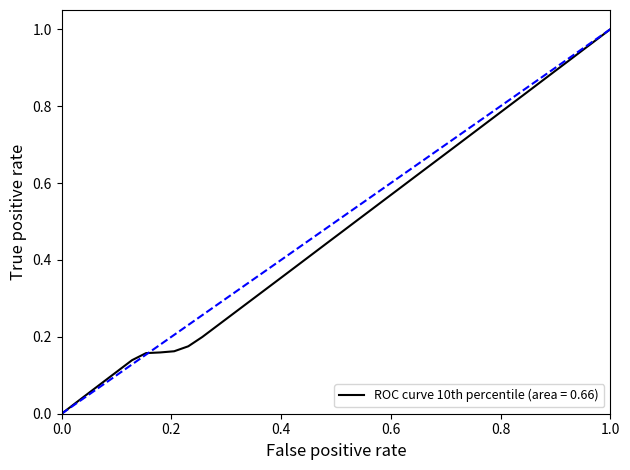

What is the sum of all values?

19.1